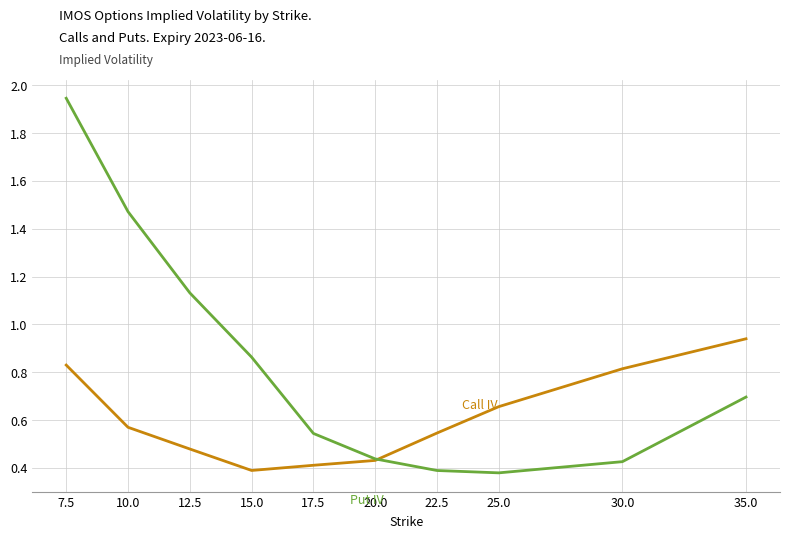

What position from the right is 30.0?

2